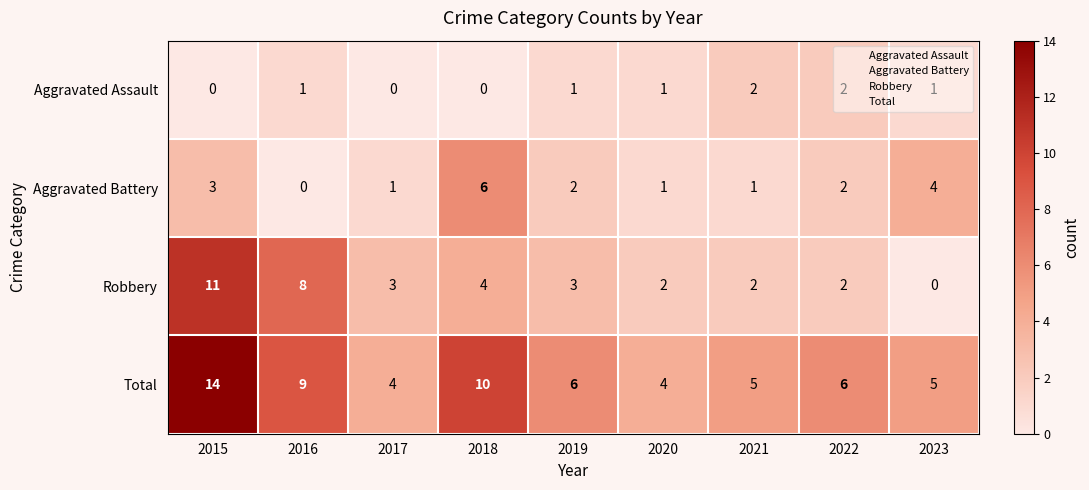

Between 2015 and 2018, which series saw the biggest shift?

Robbery